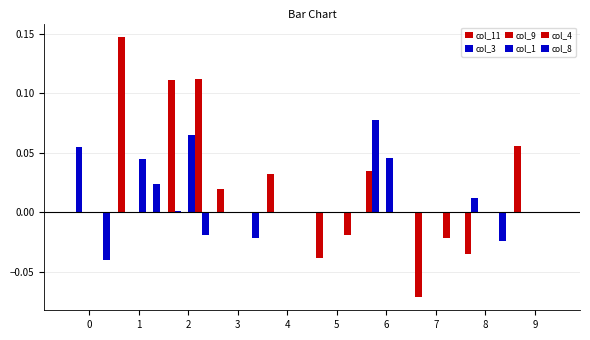

Does the chart contain stacked bars?

No